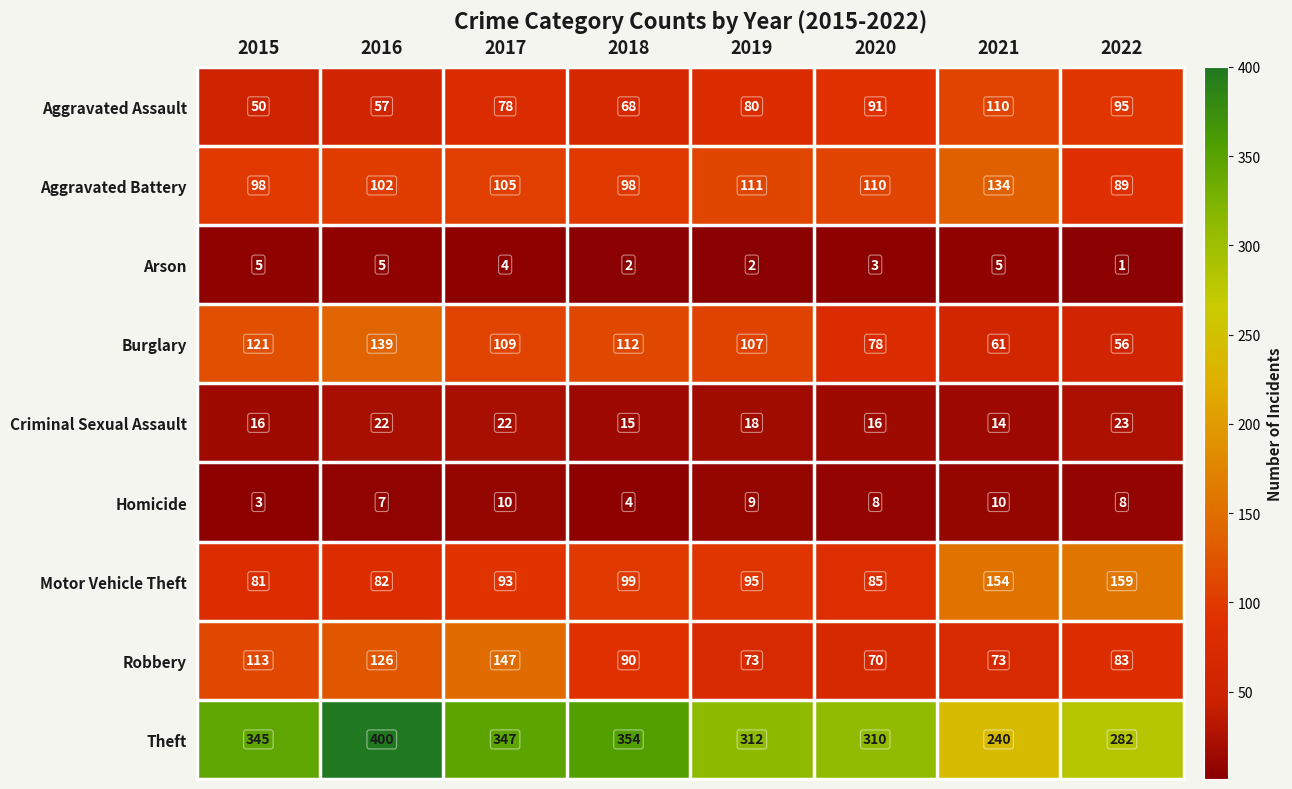

Which category has the highest value across all series?

2016